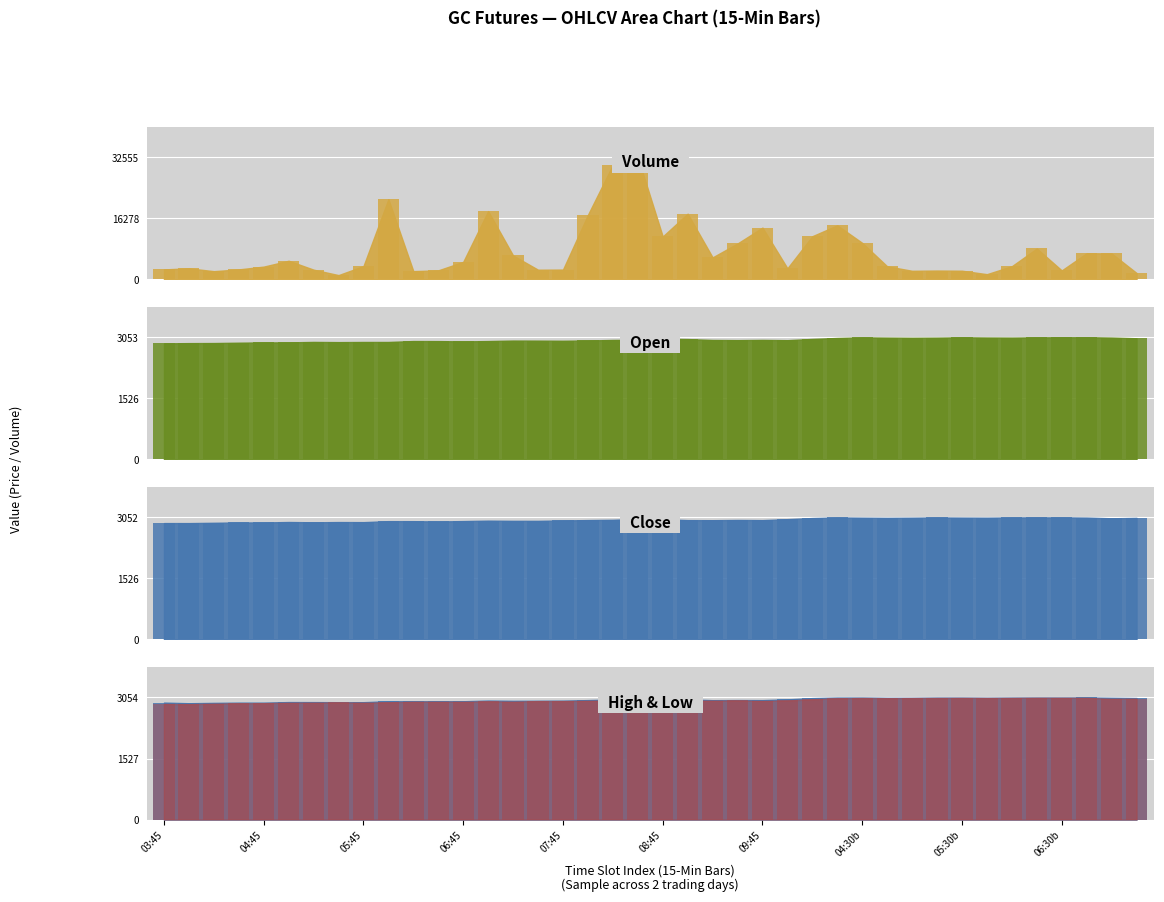

What is the difference between the Open bar values at 22 and 03:45?

85.1